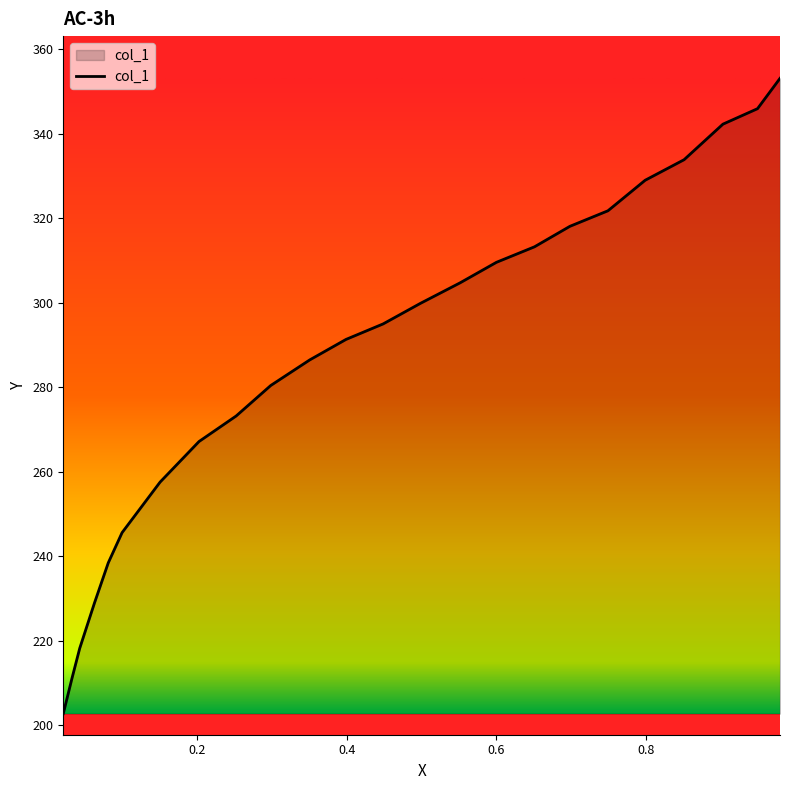

What is the greatest value displayed?

353.1